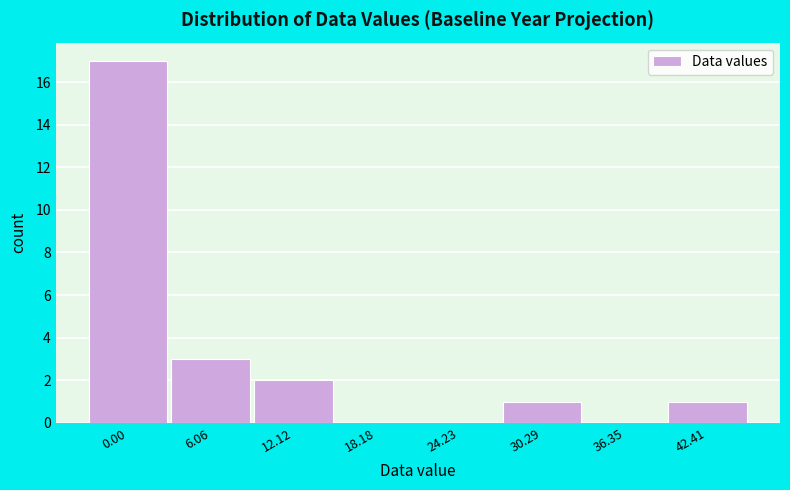

Reading left to right, what are all the values shown in this chart?

0.00=17	6.06=3	12.12=2	18.18=0	24.23=0	30.29=1	36.35=0	42.41=1